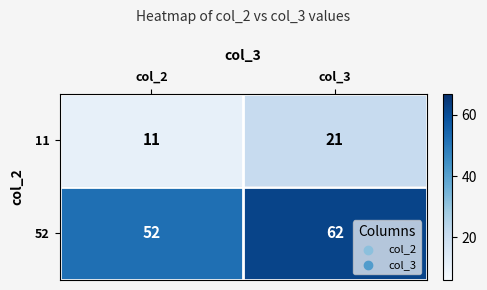

What is the maximum value shown in the chart?

62